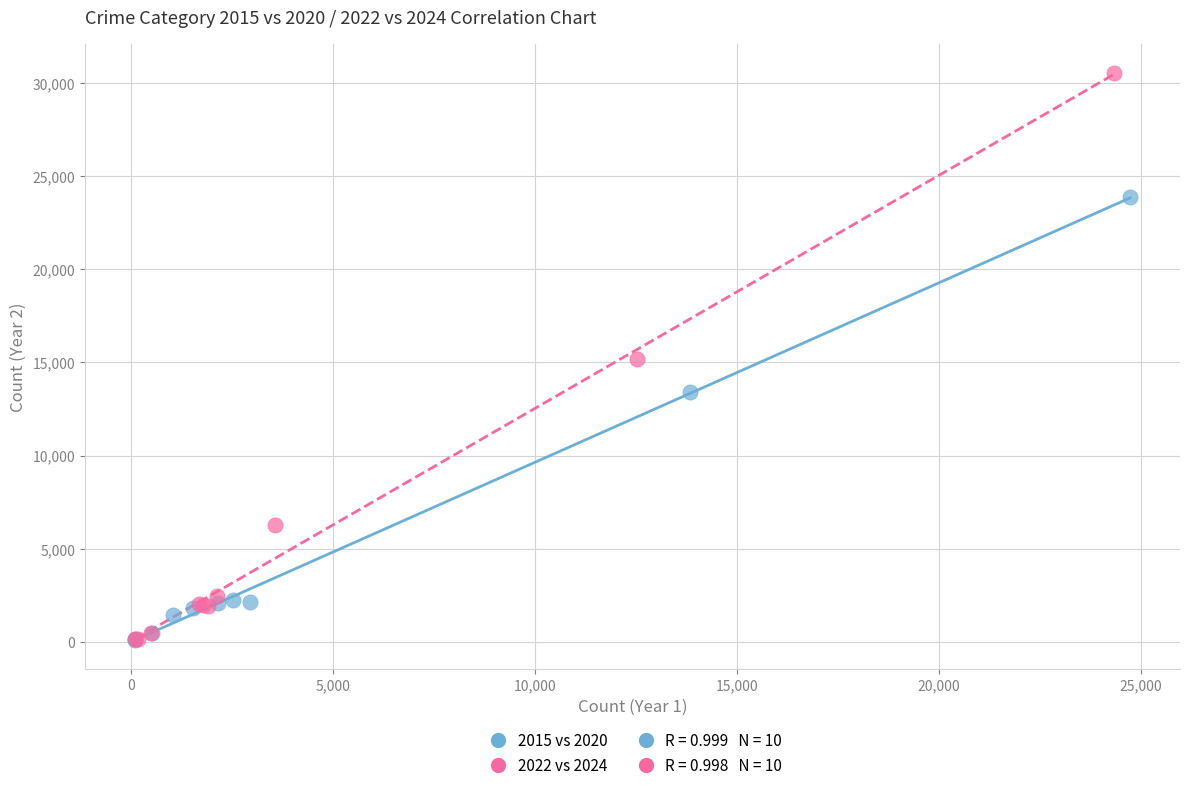

Which series has the widest spread of Y values?

2022 vs 2024